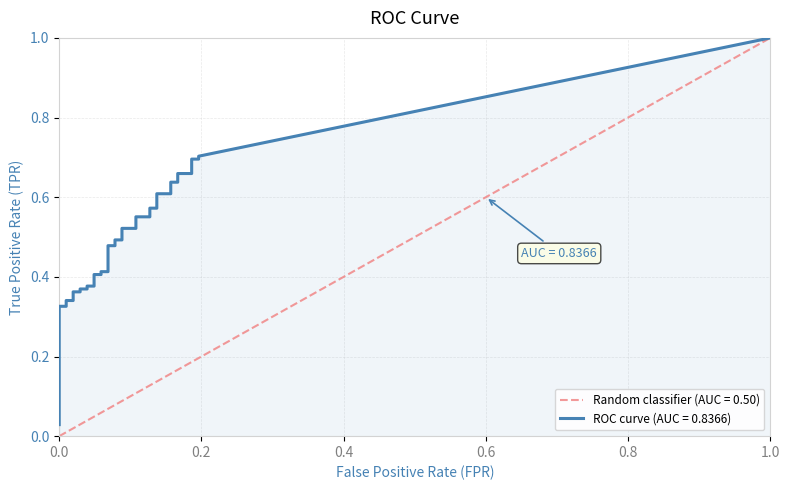

What is the difference between the tpr values at 8 and 21?

0.2